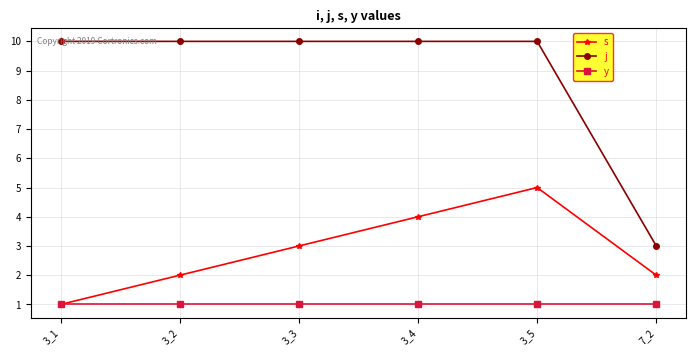

True or false: j and y cross at least once.

False